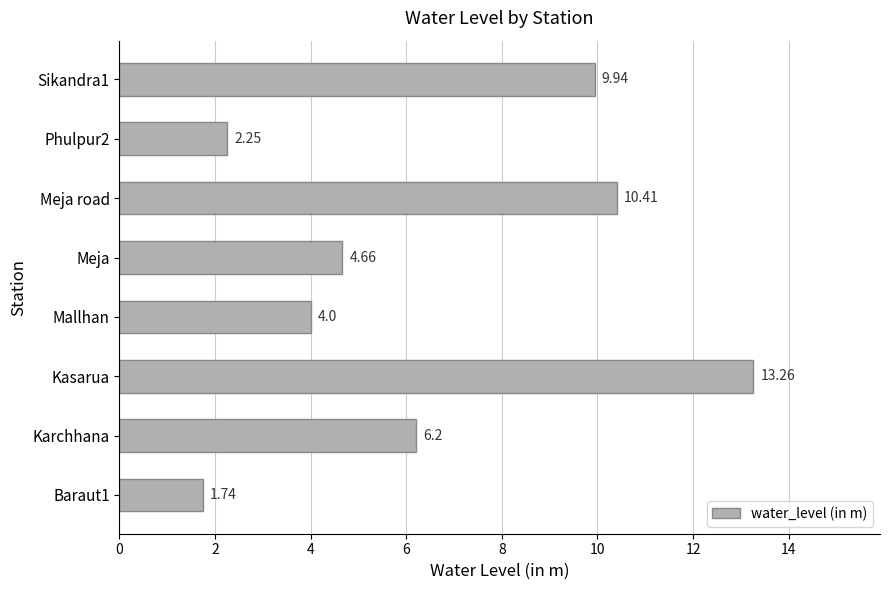

Which category has the highest value across all series?

Kasarua